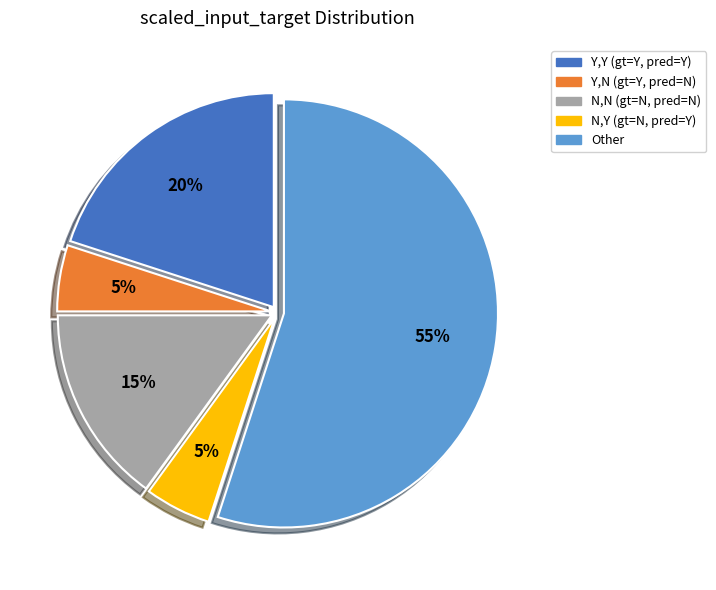

To the nearest percent, what is the average slice percentage?

20%